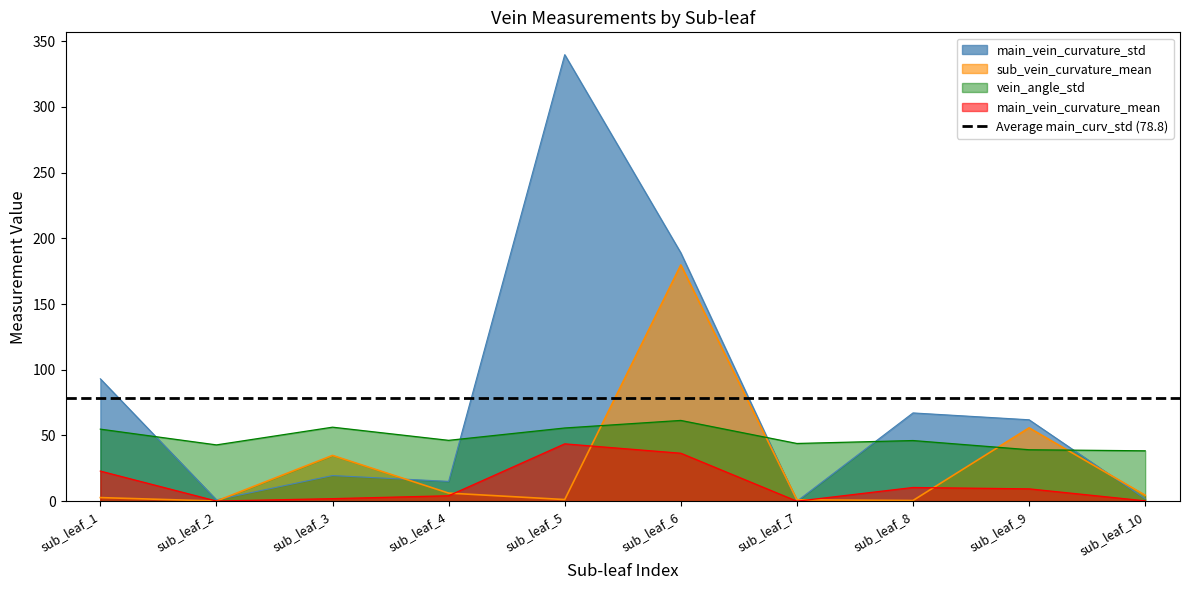

Reading left to right, extract all data points from this chart.

vein_angle_std: 54.8	42.8	56.3	46.3	55.7	61.5	43.9	46.2	39.2	38.3
main_vein_curvature_mean: 22.9	0.1	2.0	4.2	43.6	36.5	0.0	10.4	9.4	0.3
main_vein_curvature_std: 93.1	1.0	19.5	15.1	339.7	188.9	0.0	67.2	62.0	1.8
sub_vein_curvature_mean: 2.8	0.1	34.8	6.2	1.3	179.8	1.1	0.5	55.8	4.5